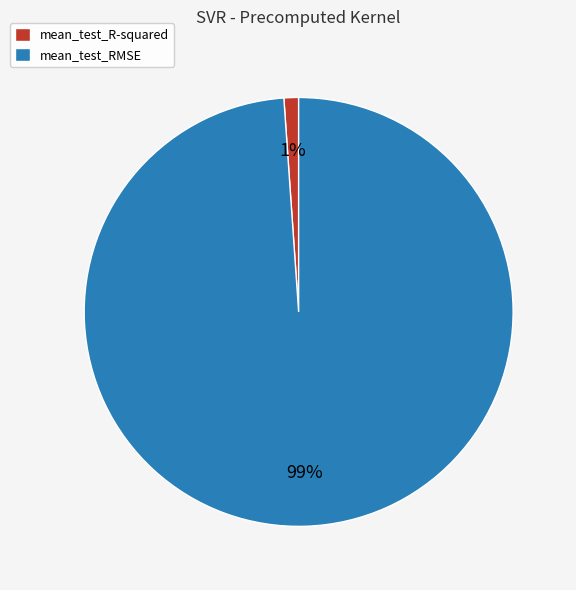

Do mean_test_R-squared and mean_test_RMSE together represent more than half of the pie?

Yes